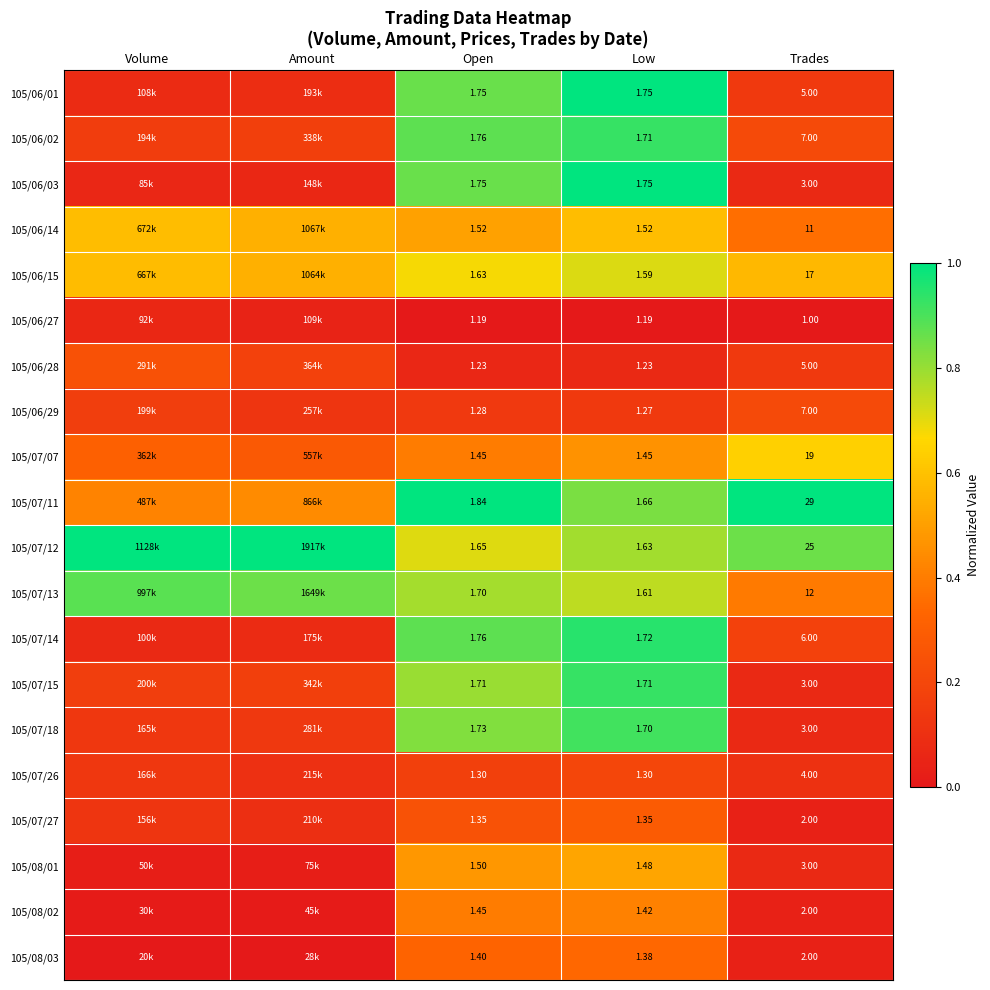

Is the value of 105/07/18 at Low greater than the value of 105/06/28 at Open?

Yes